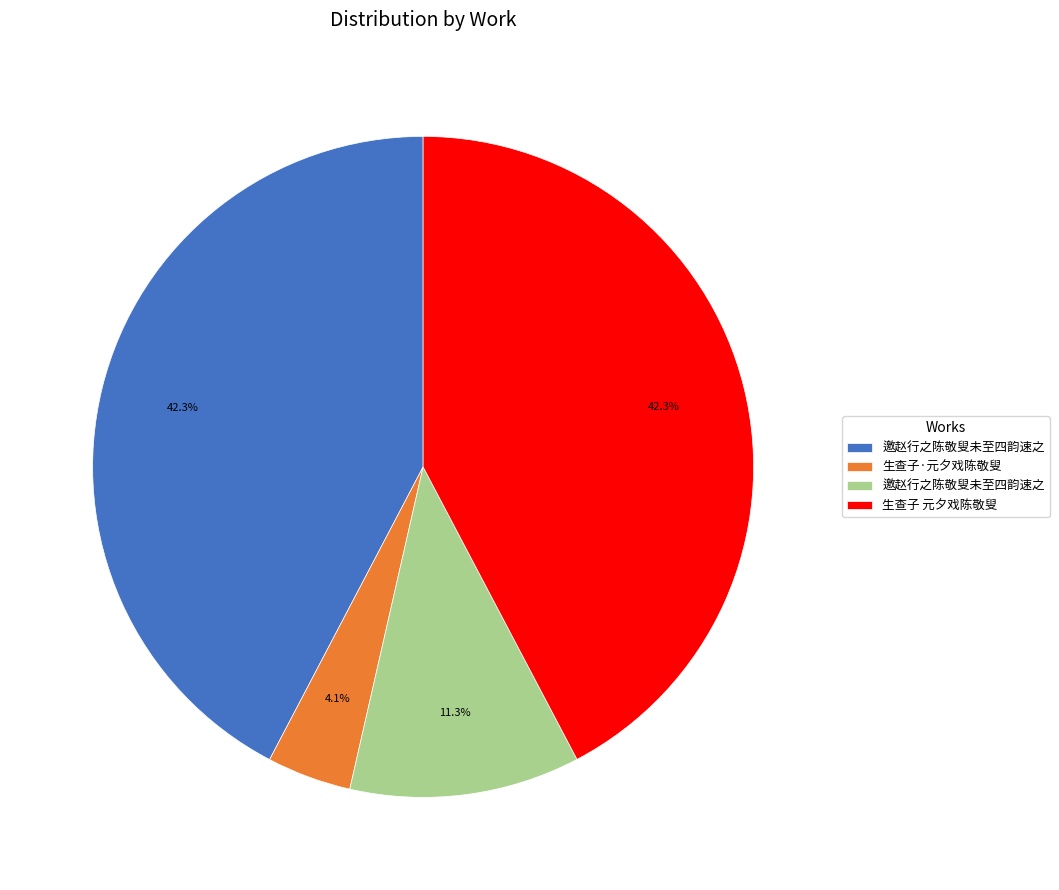

Does any single category account for the majority?

No